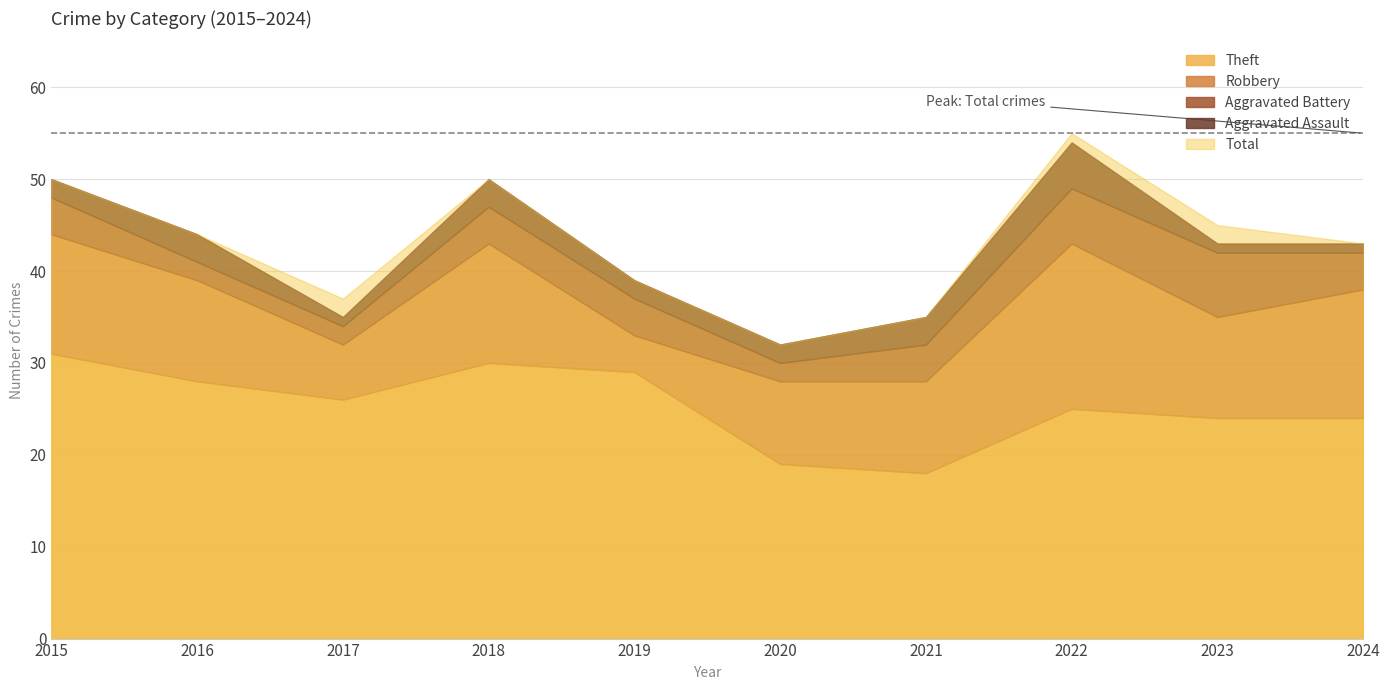

Which series has the widest spread of values?

Total